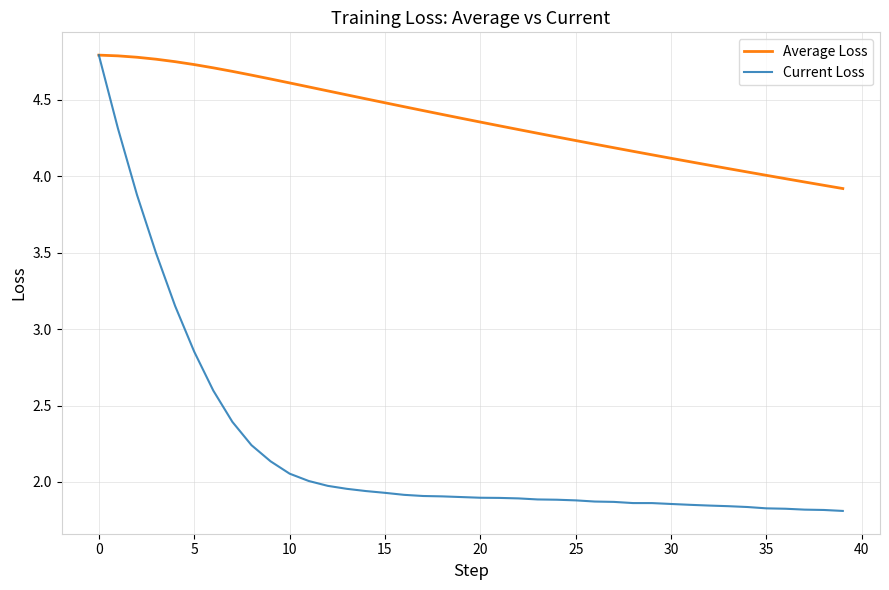

Which series has the largest range (max minus min)?

Current Loss